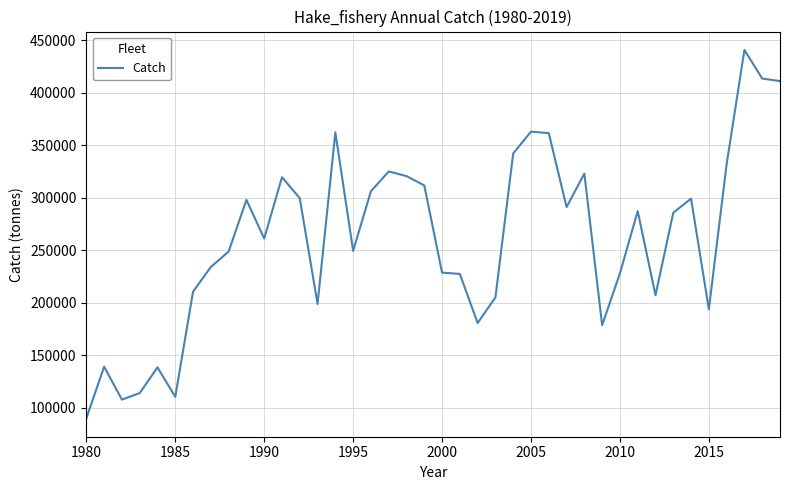

What is the difference between the maximum and minimum values?

351019.9